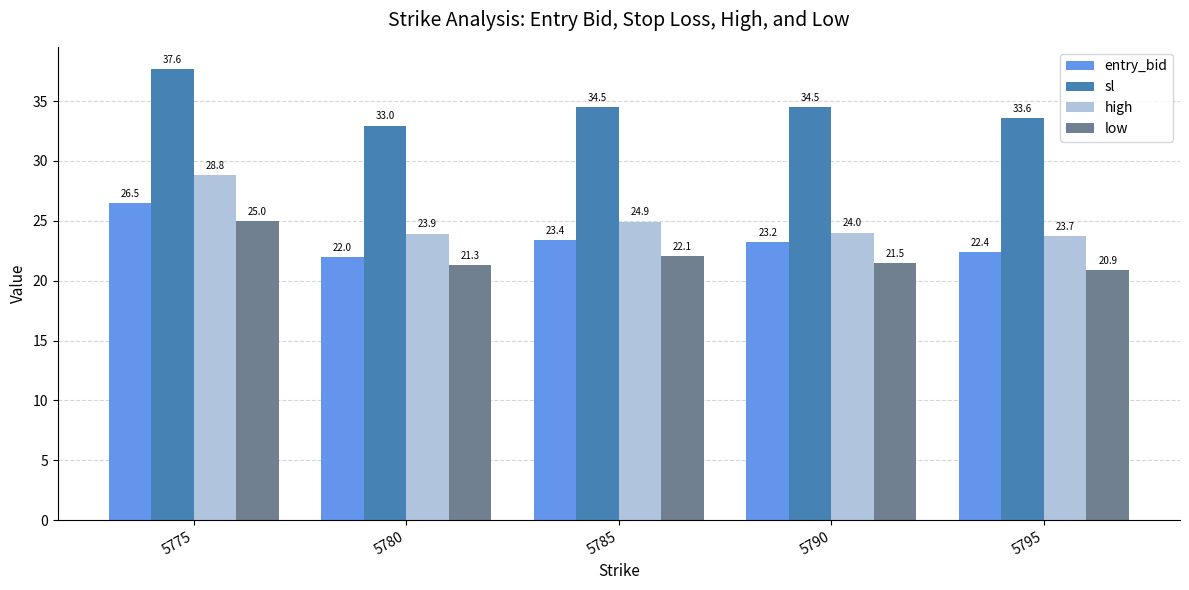

Which series has the widest spread of values?

high